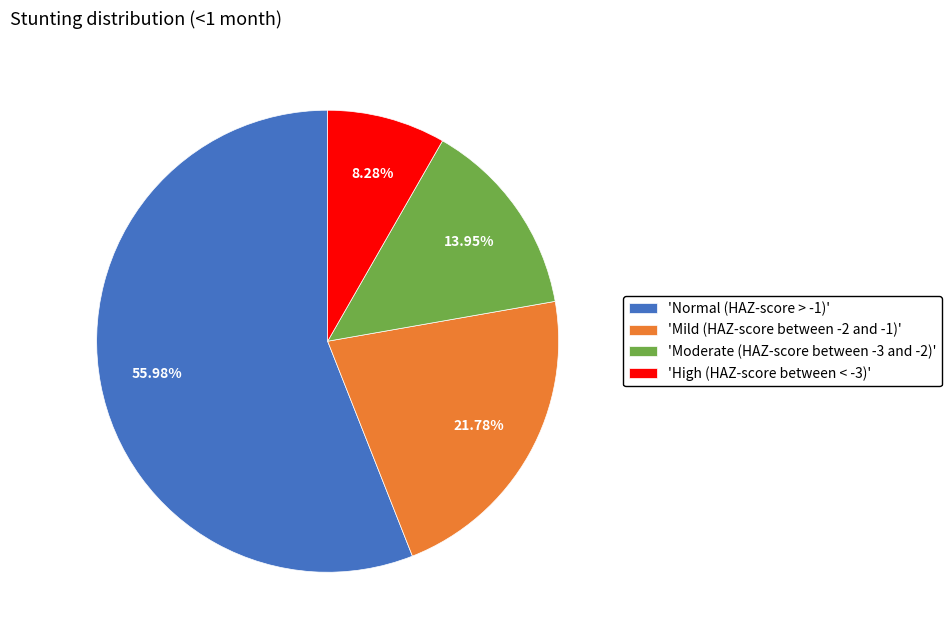

Rank the categories by value from lowest to highest.

'High (HAZ-score between < -3)', 'Moderate (HAZ-score between -3 and -2)', 'Mild (HAZ-score between -2 and -1)', 'Normal (HAZ-score > -1)'